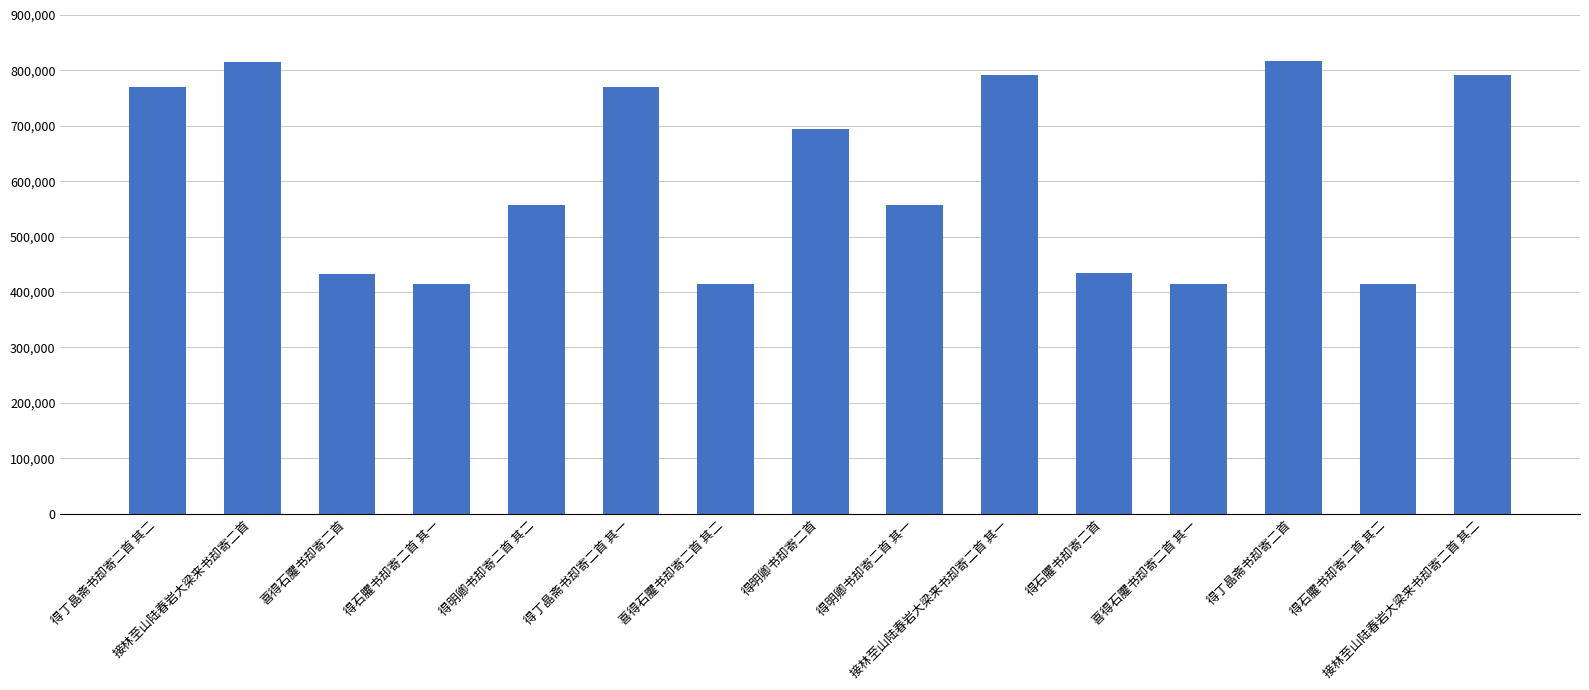

What is the value of the 13th bar from the left?

816530